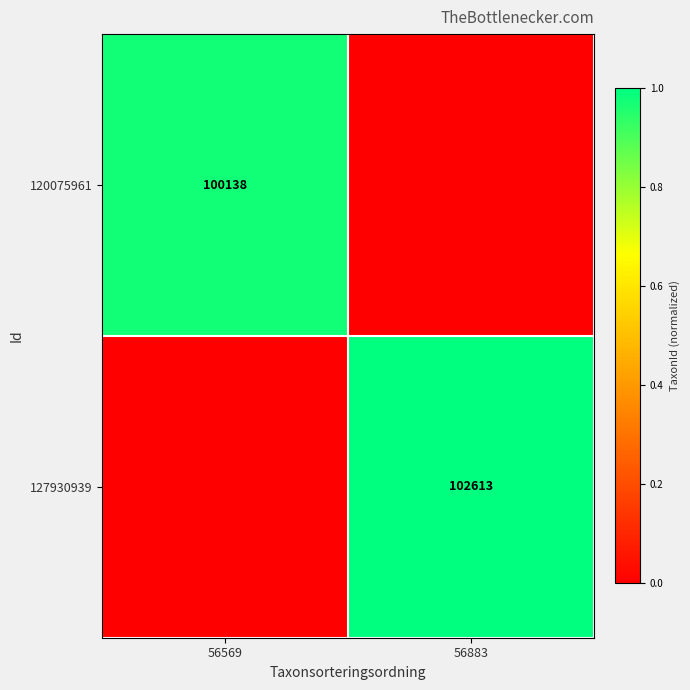

The 120075961 series shows 100138 at 56569. True or false?

True